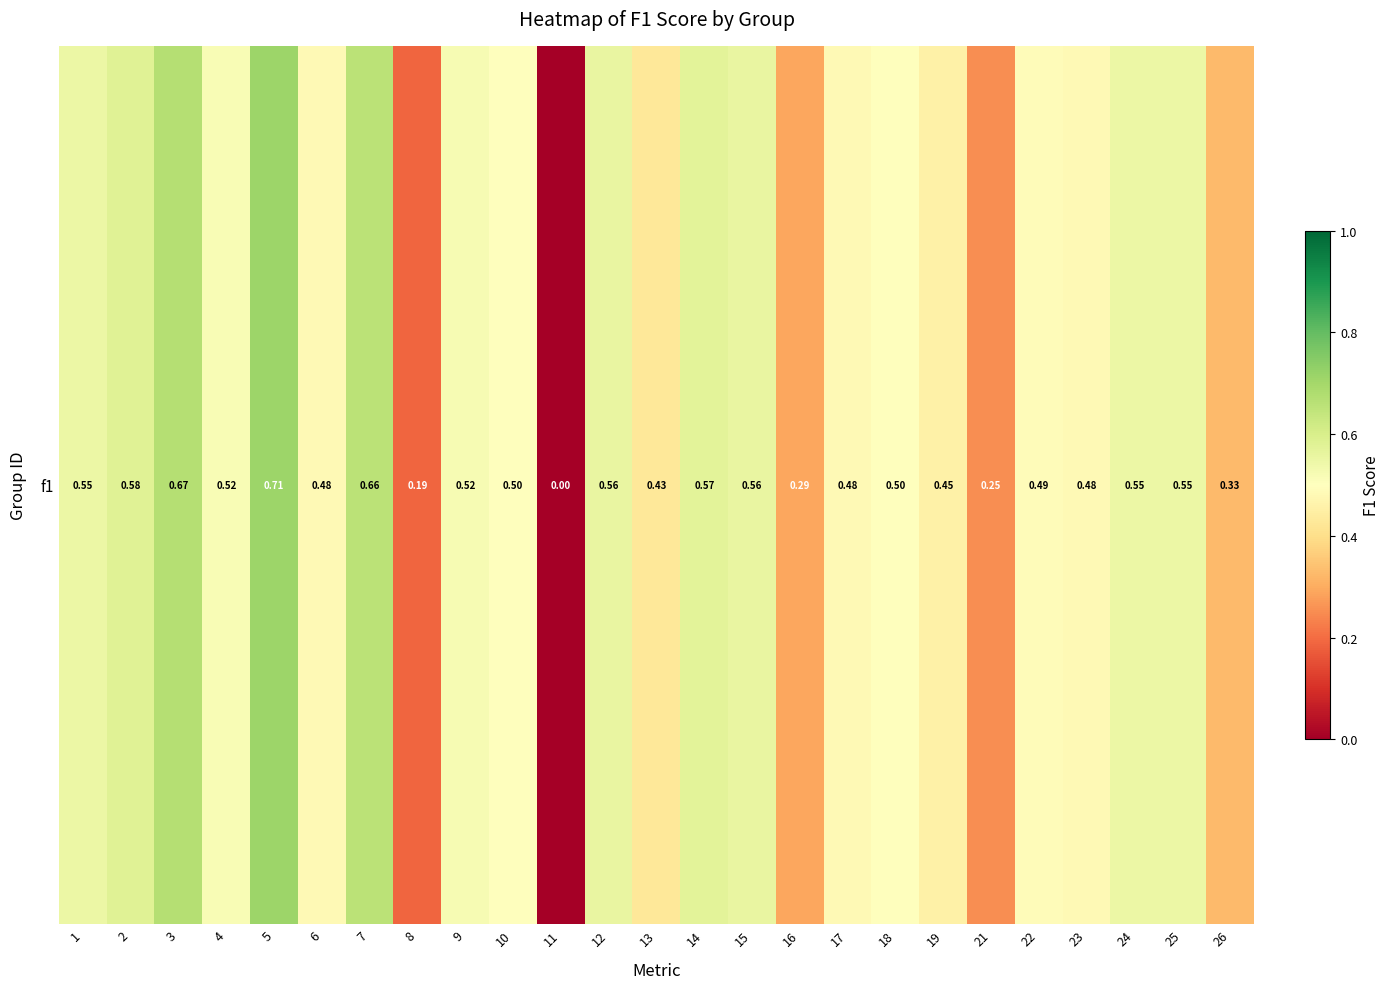

What is the sum of all values?

11.9